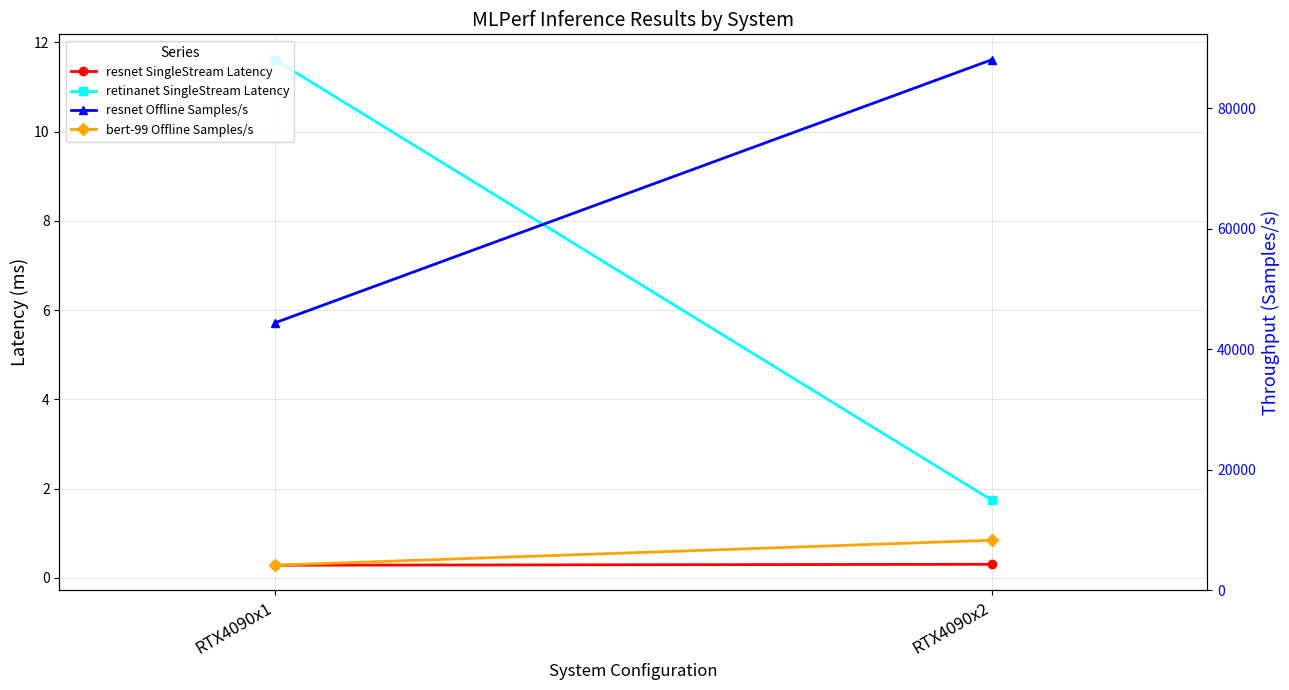

What is the total value across all series at RTX4090x2?

96358.7